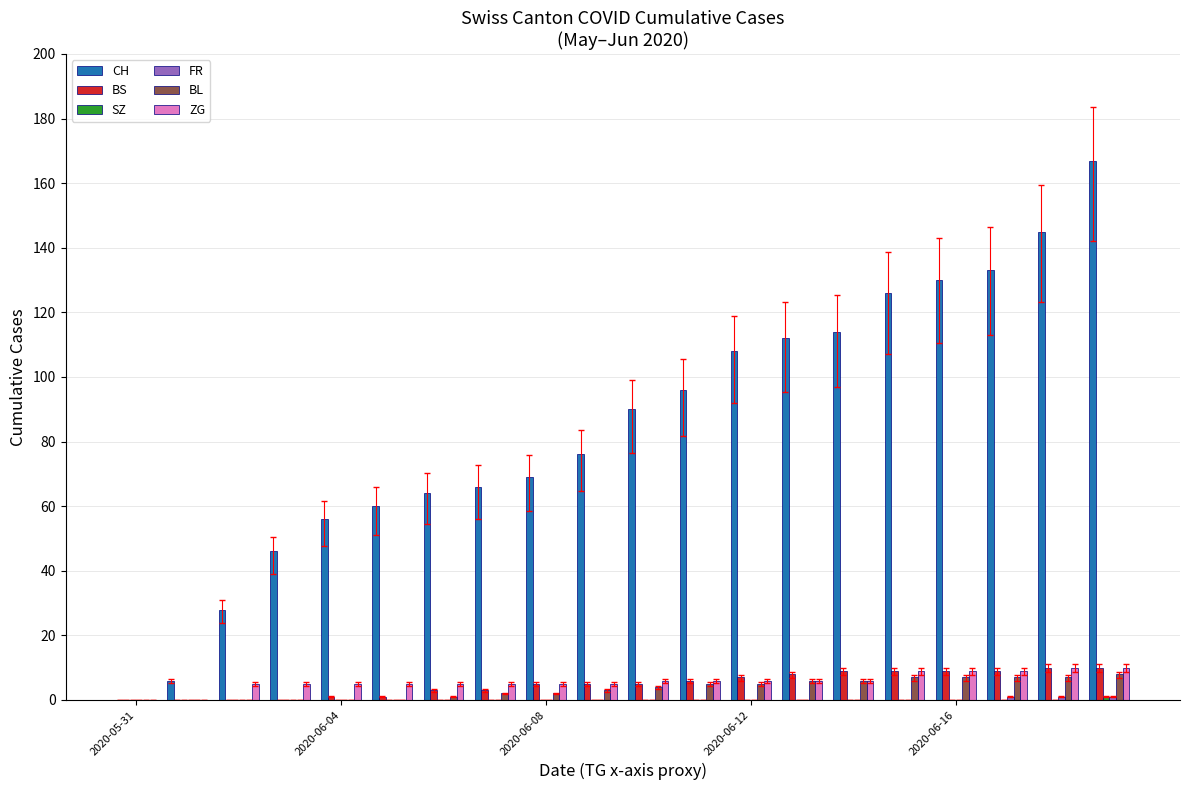

Which series has the largest range (max minus min)?

CH